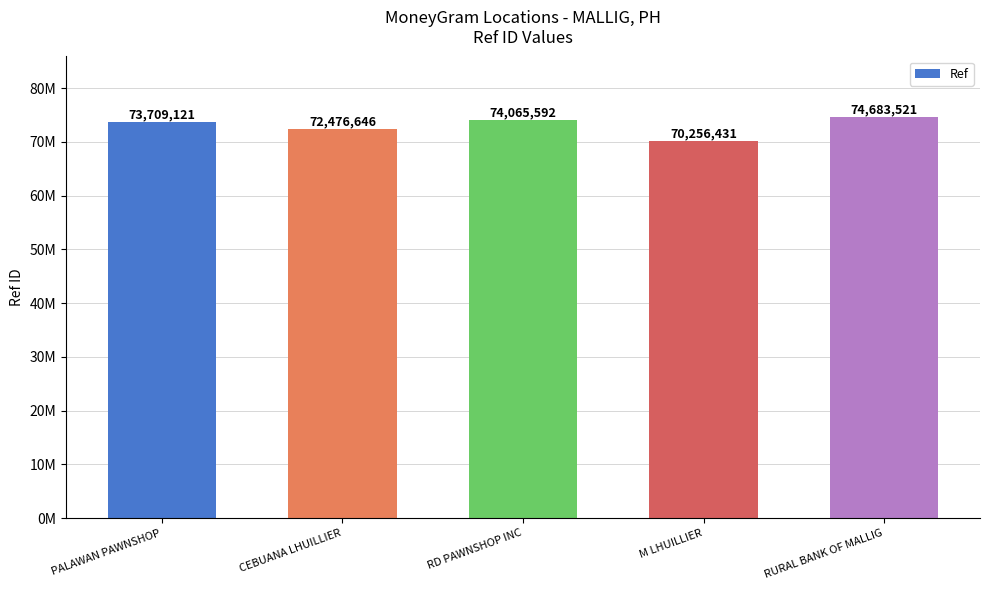

Which has a higher value, RURAL BANK OF MALLIG or M LHUILLIER?

RURAL BANK OF MALLIG